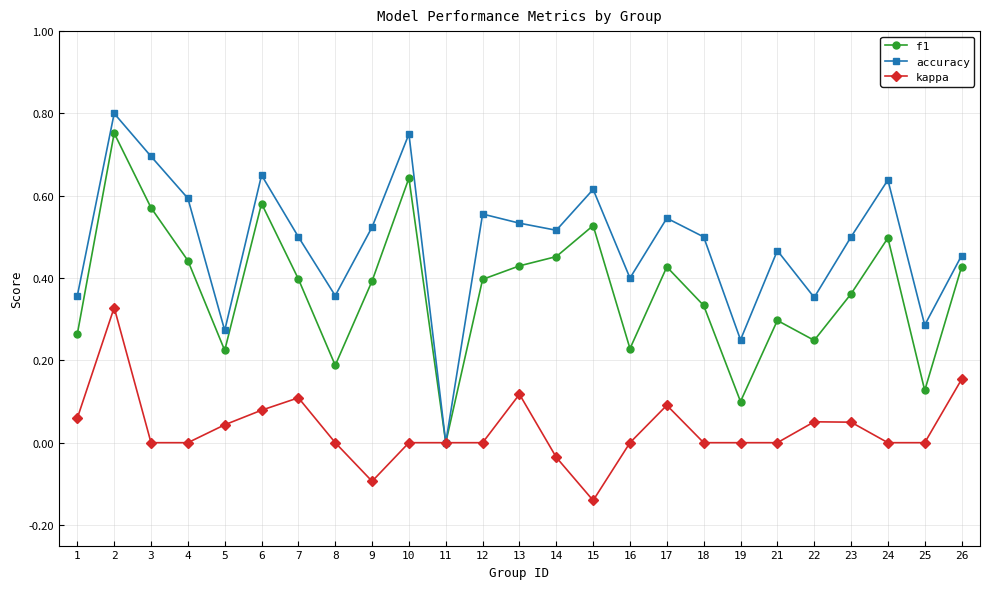

At 7, list the series in order from smallest to largest.

kappa, f1, accuracy